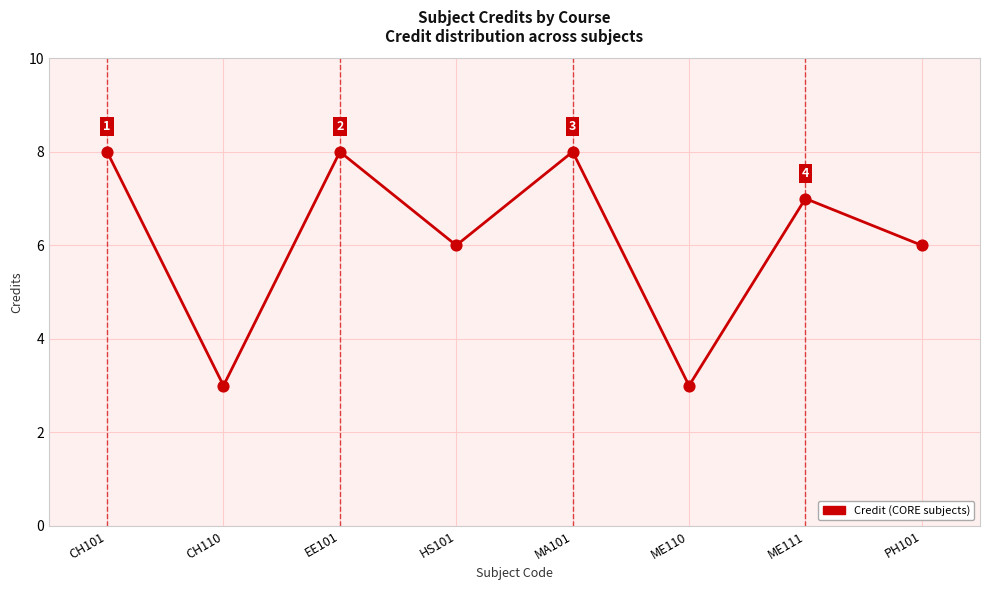

What is the change in value from EE101 to PH101?

-2